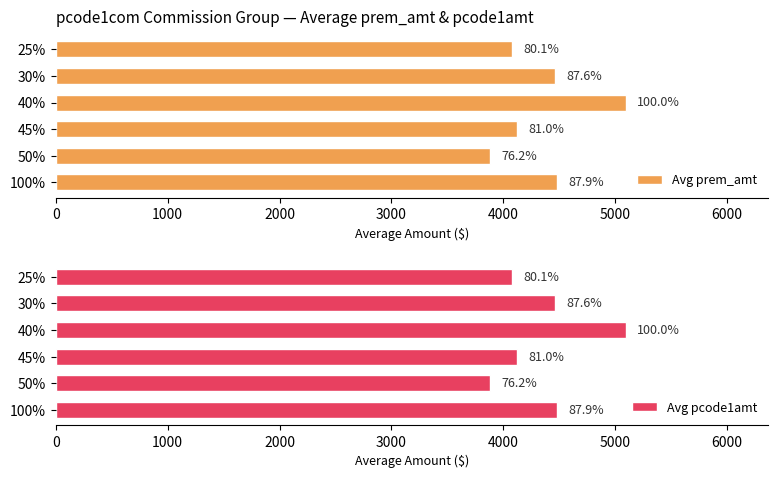

How many groups of bars are there?

6